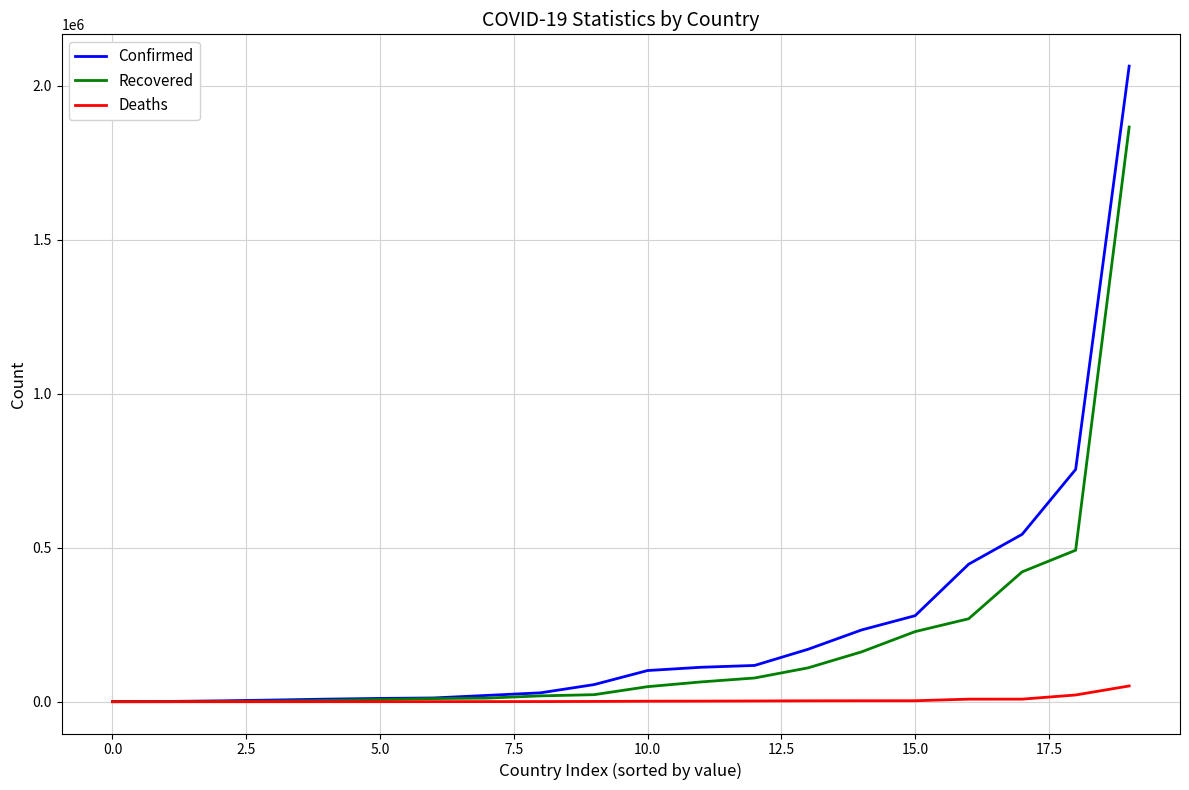

Rank the series by their maximum value, from lowest to highest.

Deaths, Recovered, Confirmed